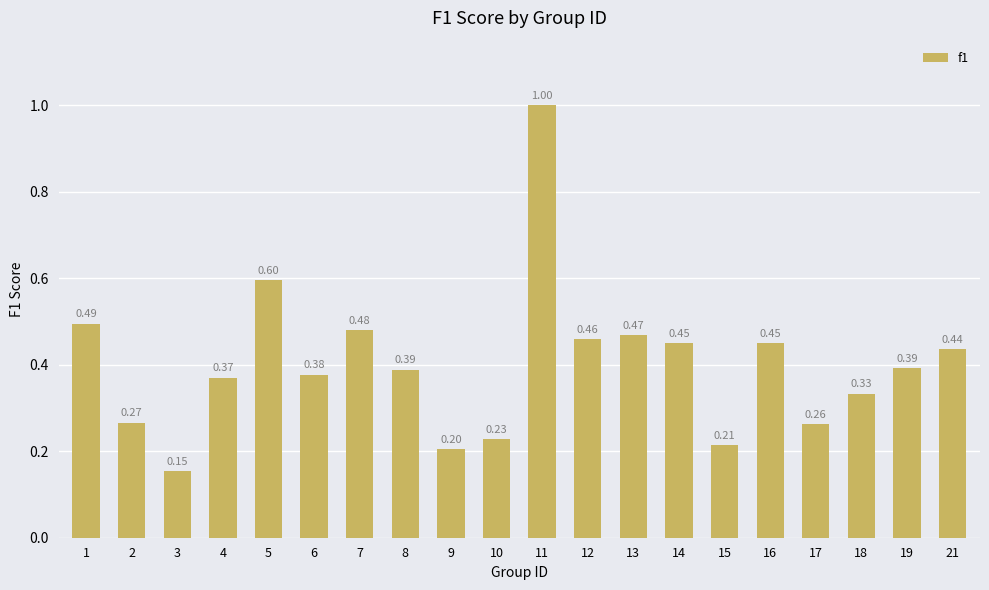

What is the change in value from 3 to 17?

+0.1